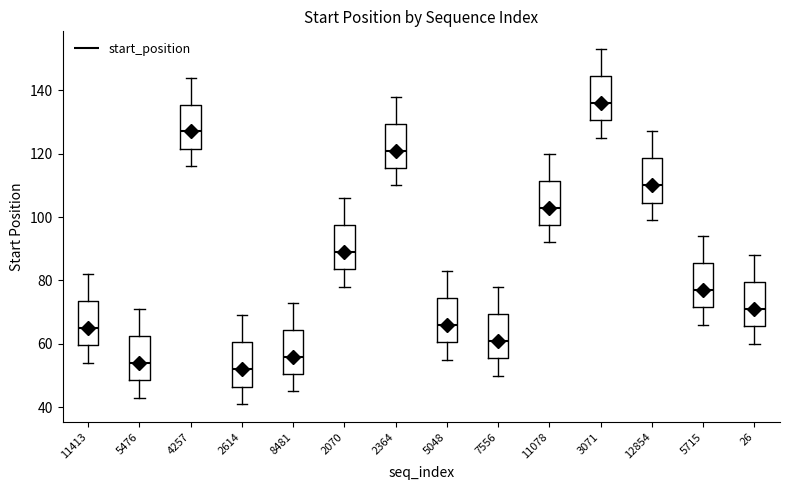

Which box's median line is the highest?

3071